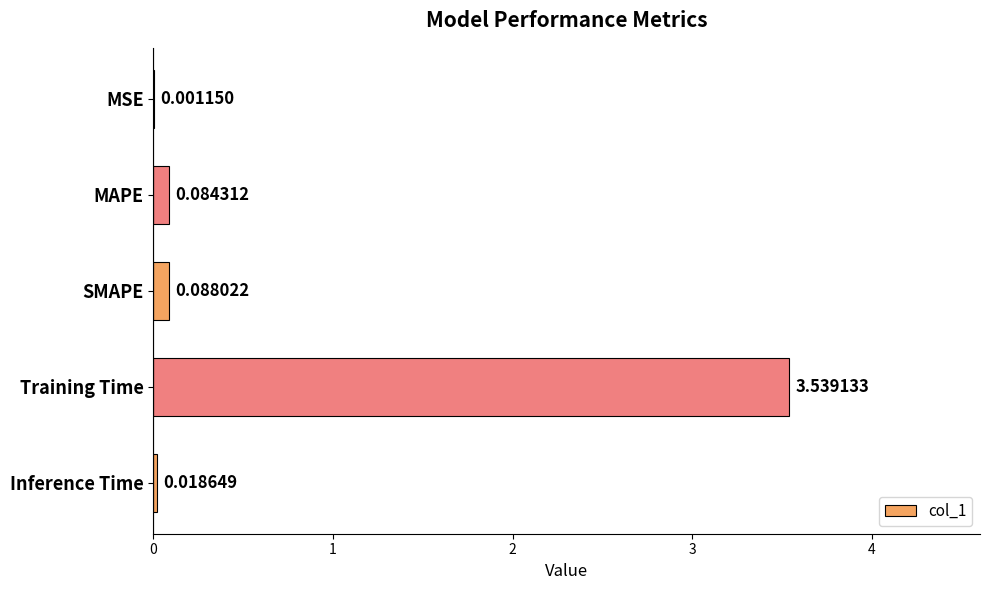

What is the sum of all values?

3.7